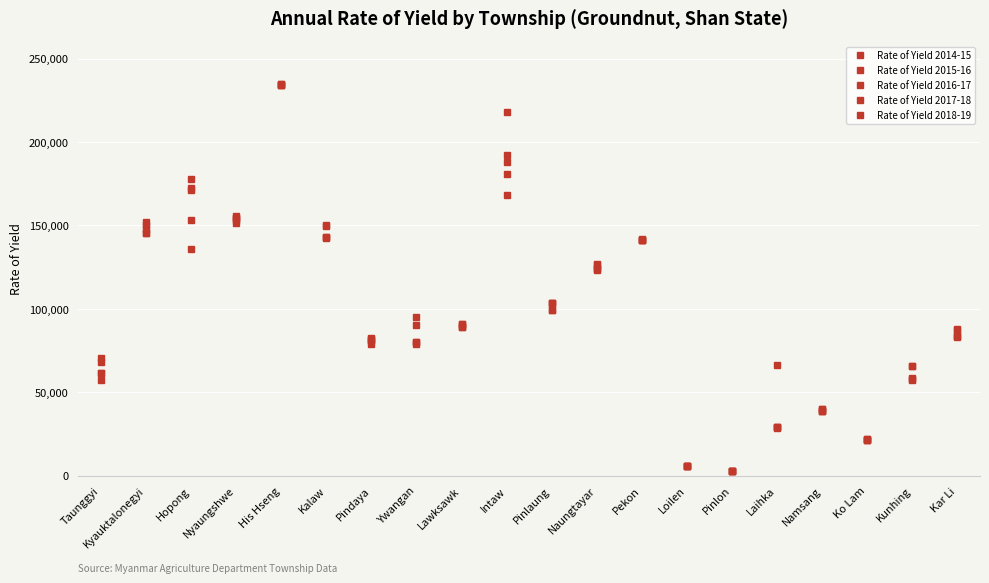

What is the value of the Rate of Yield 2018-19 point at the 9th from the left?

90638